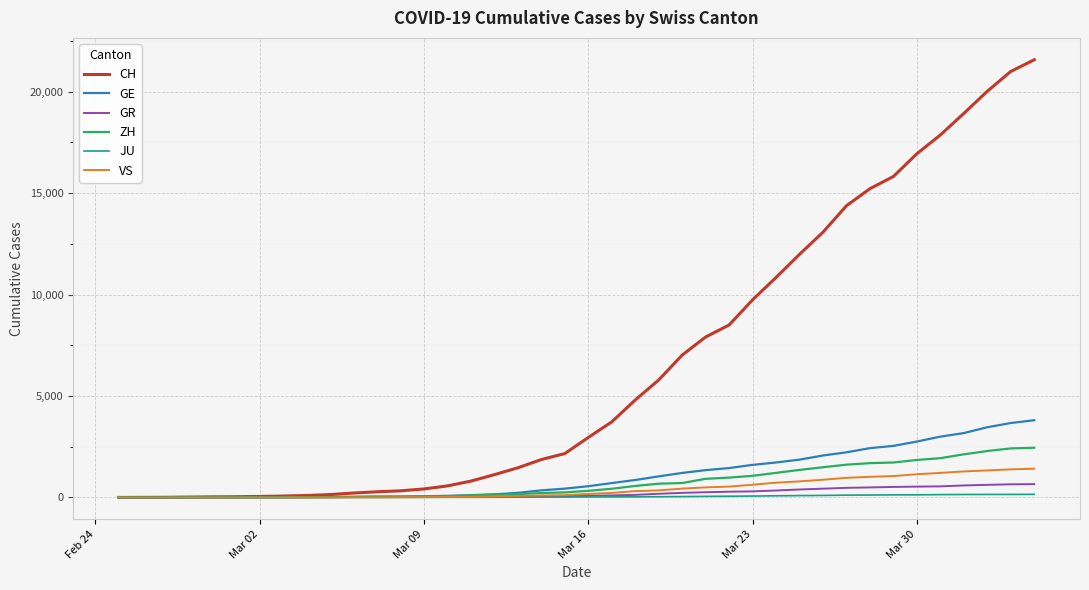

What is the maximum value shown in the chart?

21574